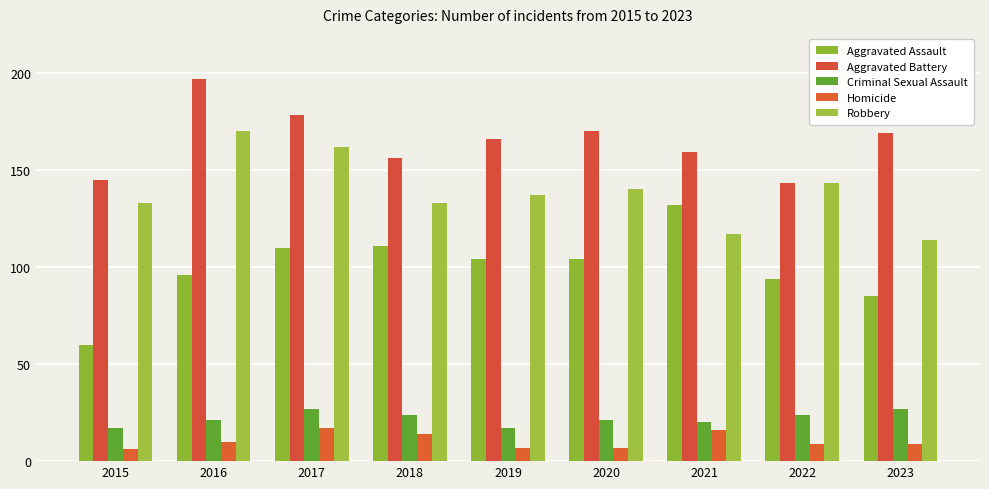

Rank the series by their maximum value, from highest to lowest.

Aggravated Battery, Robbery, Aggravated Assault, Criminal Sexual Assault, Homicide